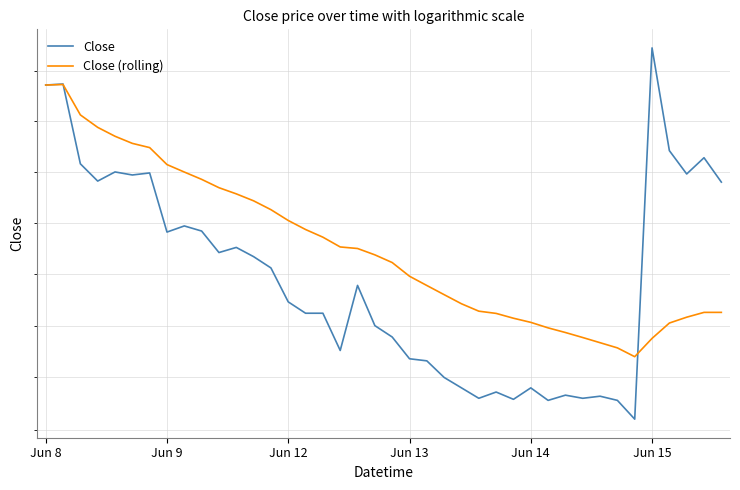

At which label does Close reach its minimum?

34